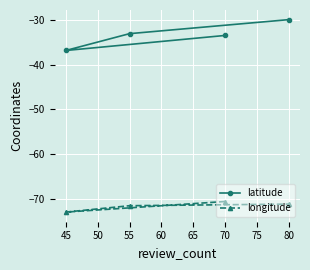

Is it true that latitude equals -50.4 at 45?

False